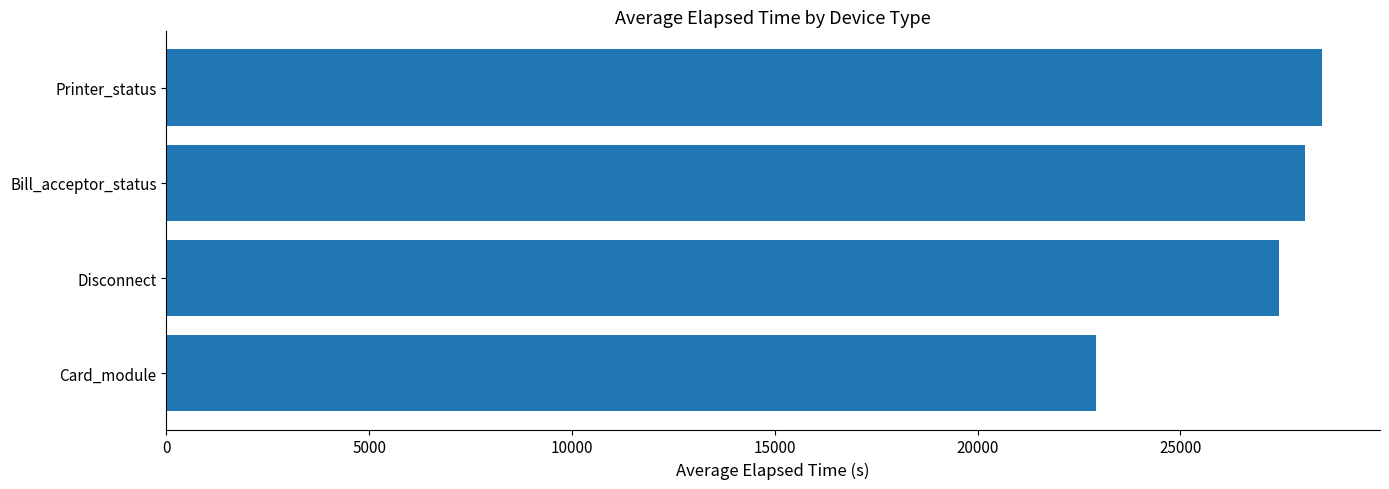

How many bars are there in total?

4